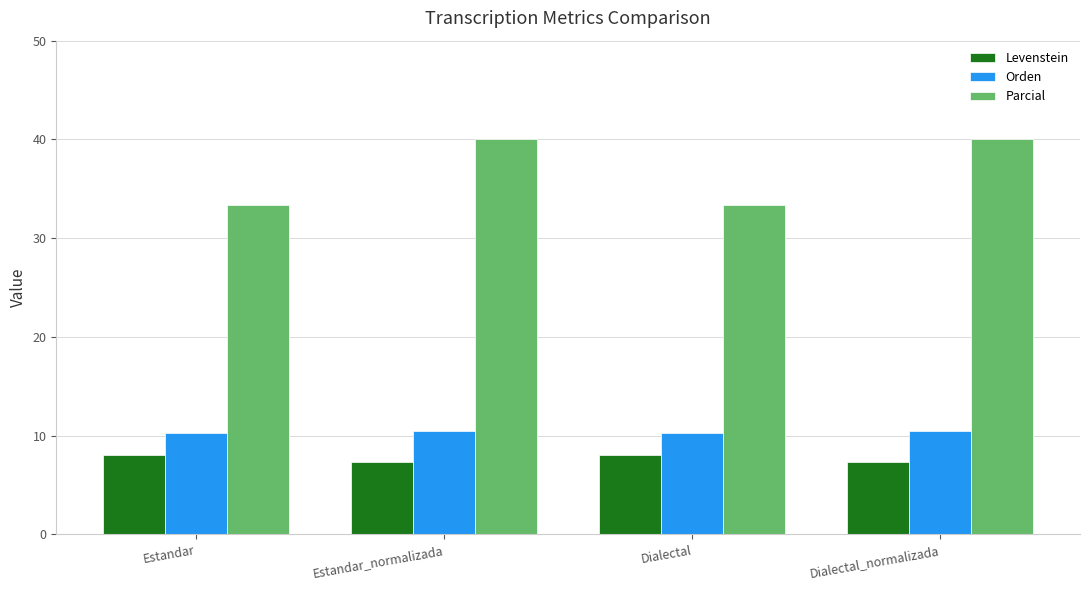

True or false: Levenstein has a value of 8.0 at Estandar.

True